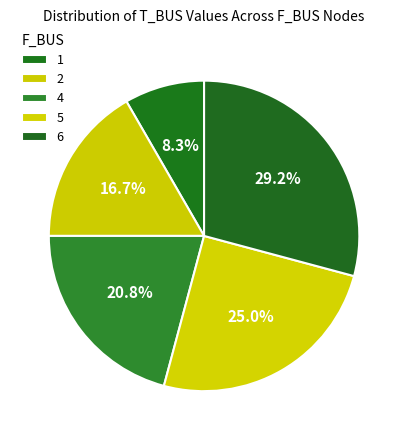

Count the number of slices in the pie.

5